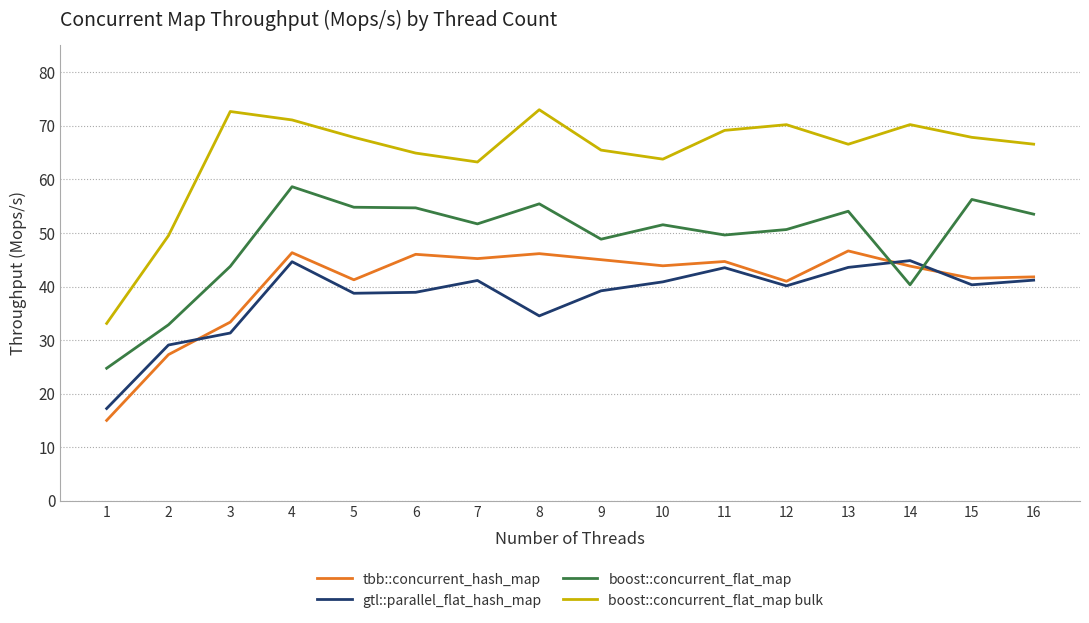

What is the spread (max minus min) of values at 9?

26.3